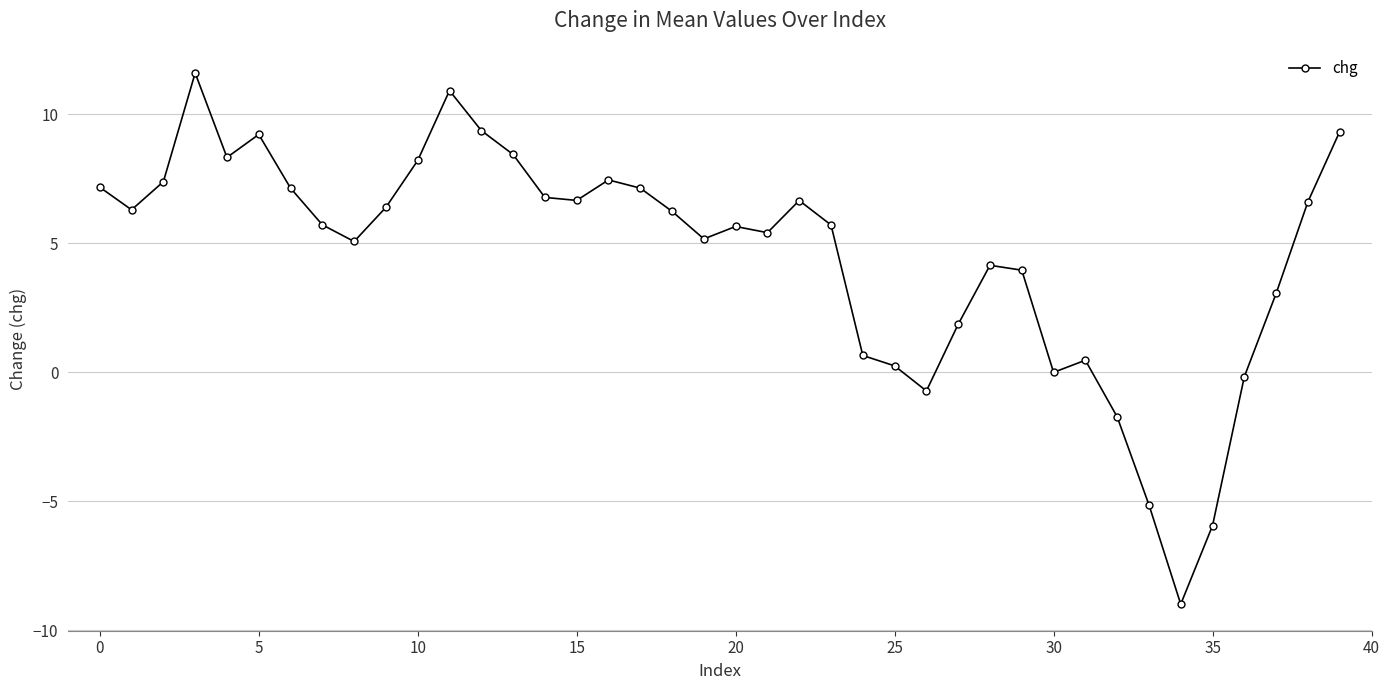

True or false: the data has more than 1 interior local peaks.

True